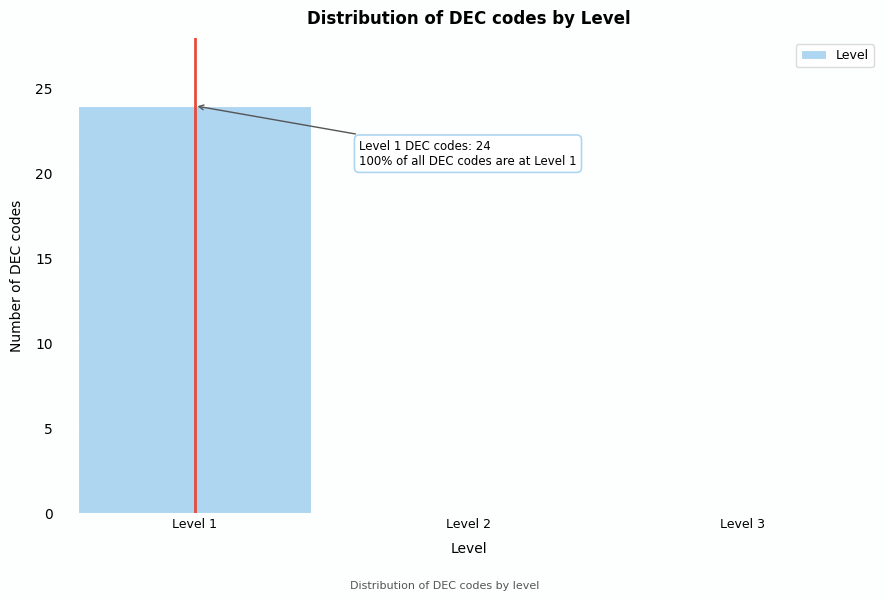

Over which range of the x-axis is the bar tallest?

0.5 to 1.5